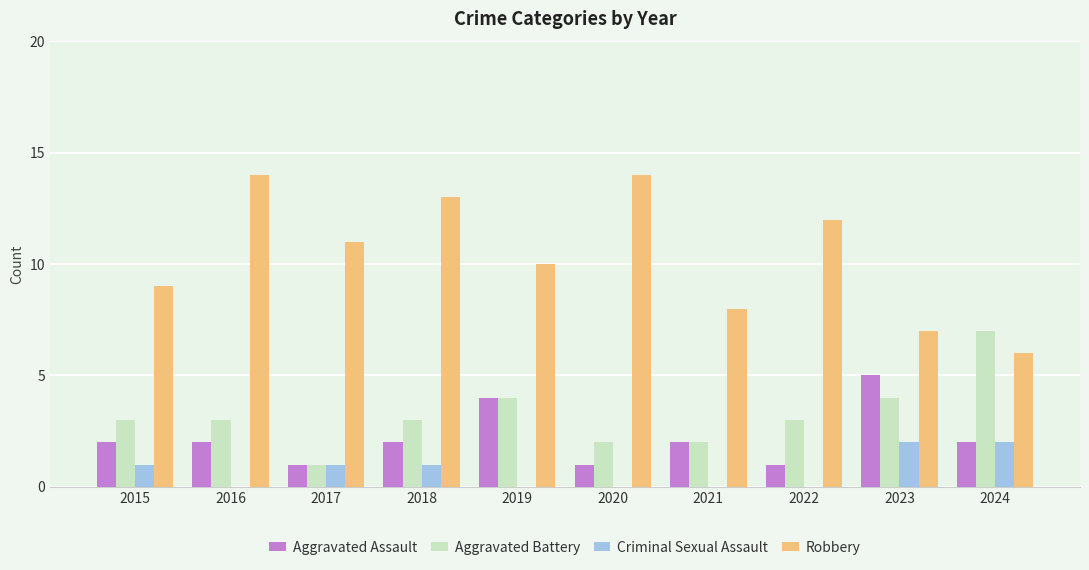

Is the value of Aggravated Battery at 2016 greater than the value of Criminal Sexual Assault at 2017?

Yes